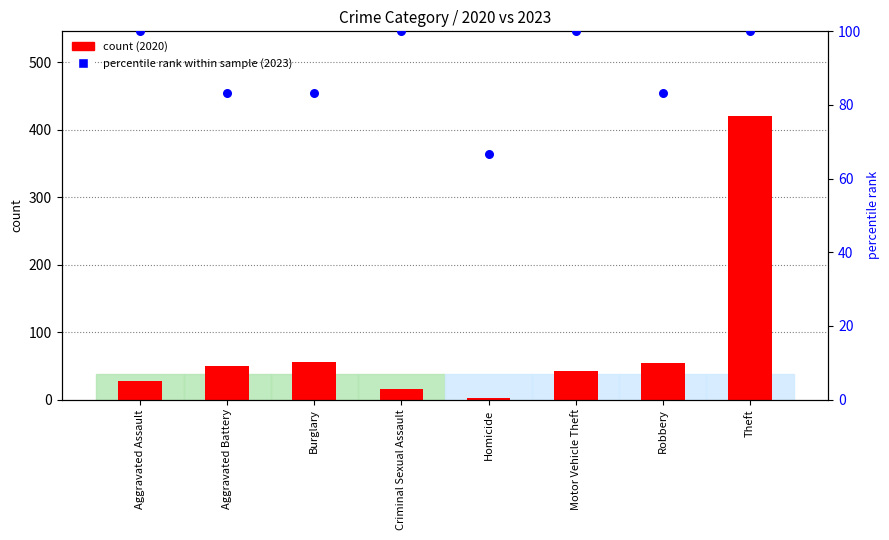

Which series has the widest spread of Y values?

count (2020)